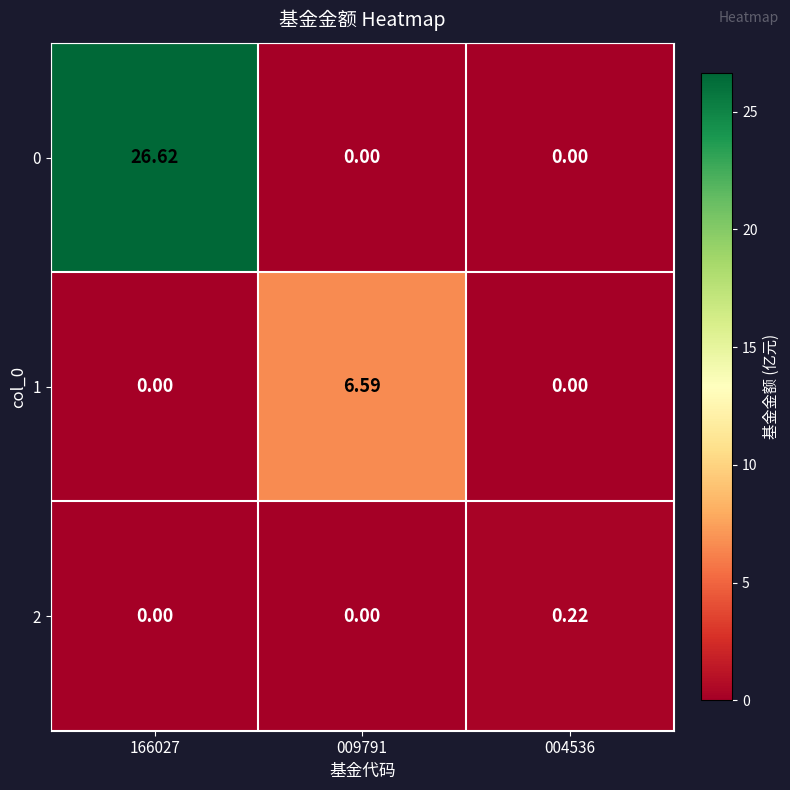

How many distinct data groups are displayed?

3